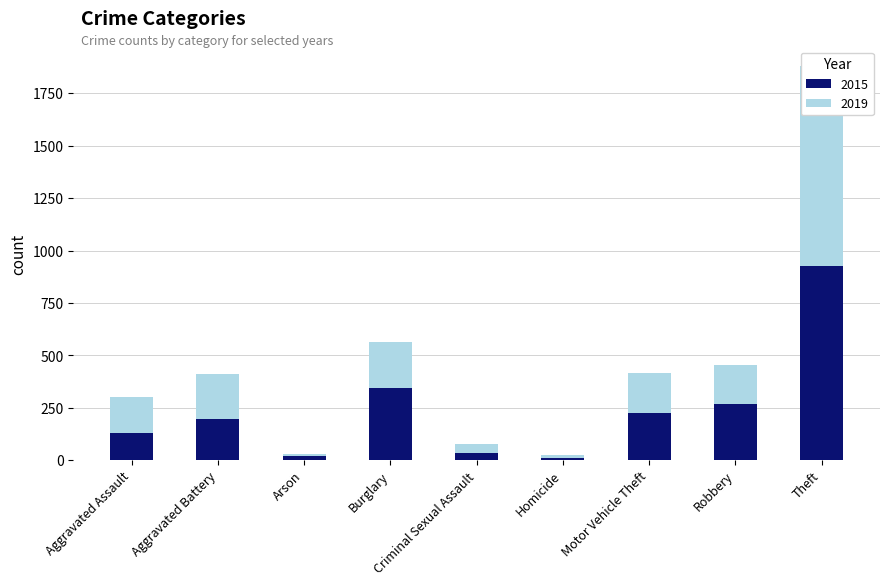

Reading left to right, what are all the values shown in this chart?

2015: Aggravated Assault=131	Aggravated Battery=197	Arson=18	Burglary=342	Criminal Sexual Assault=33	Homicide=9	Motor Vehicle Theft=227	Robbery=268	Theft=926
2019: Aggravated Assault=172	Aggravated Battery=212	Arson=11	Burglary=223	Criminal Sexual Assault=45	Homicide=16	Motor Vehicle Theft=187	Robbery=186	Theft=953